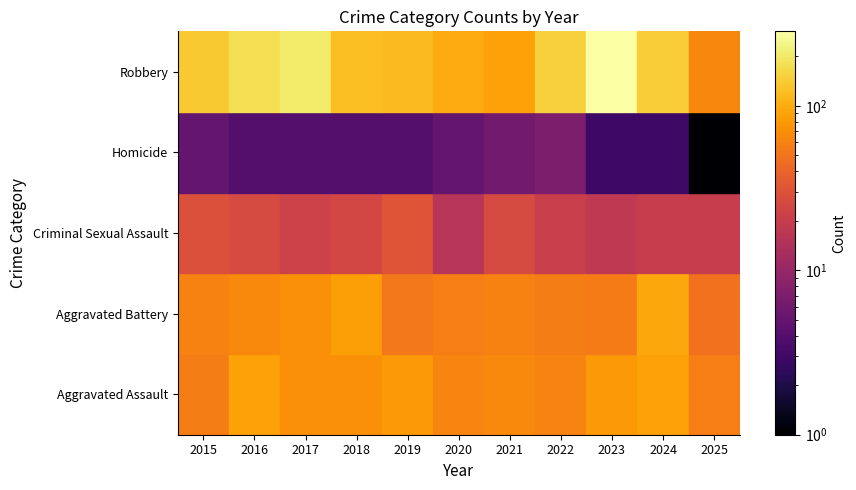

Is it true that Homicide equals 7 at 2022?

True